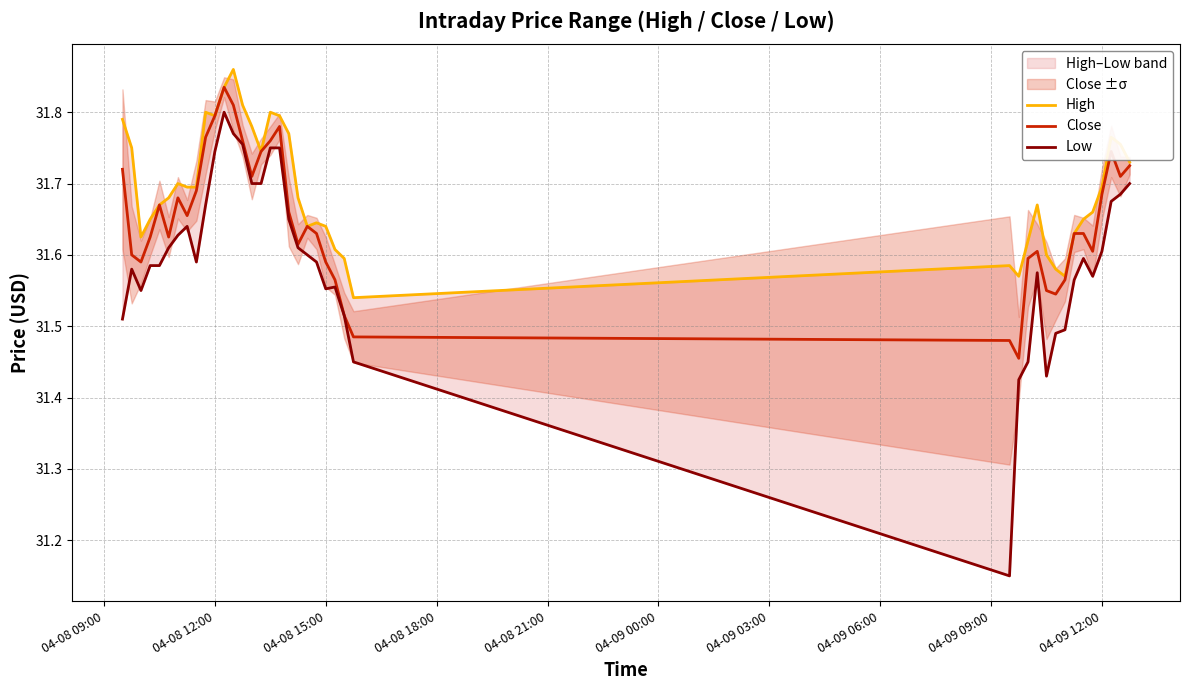

Which series has the largest range (max minus min)?

Low